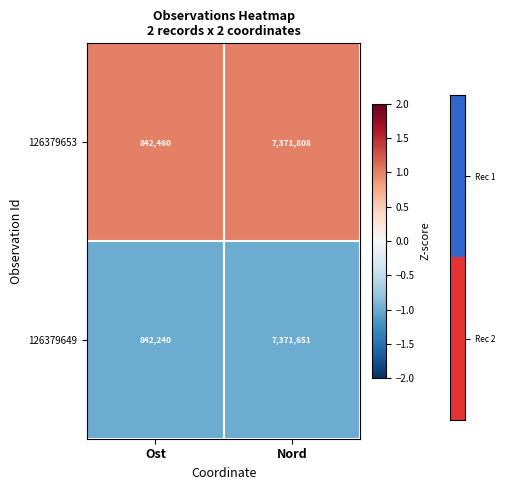

Between Ost and Nord, which series saw the biggest shift?

126379649